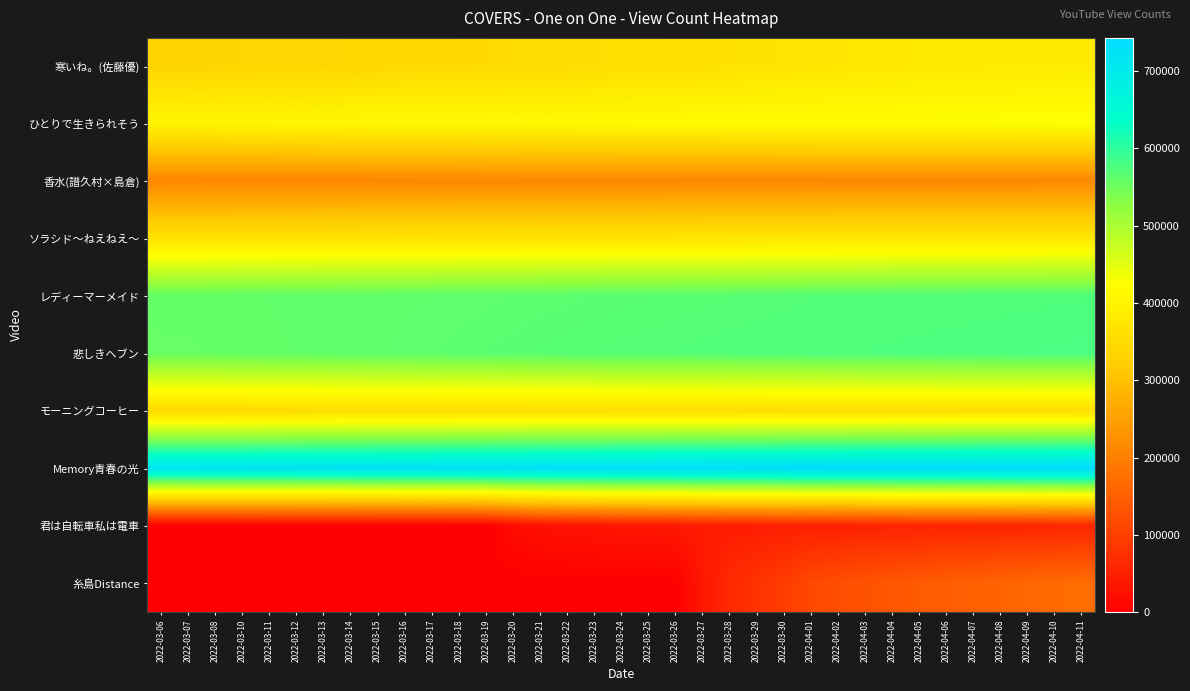

Count the number of categories in the chart.

35